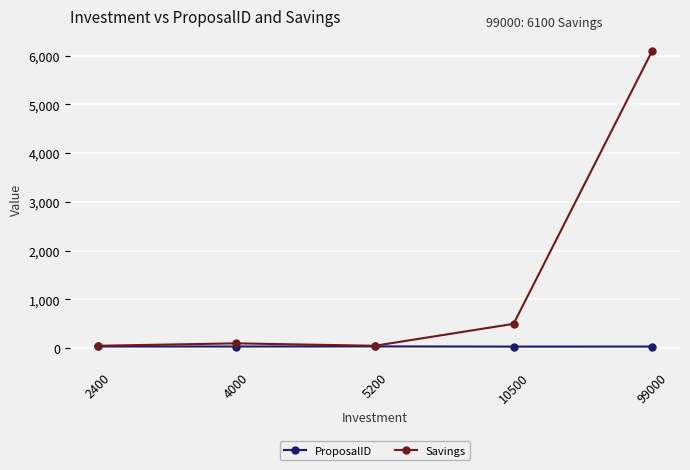

Is the value of Savings at 99000 greater than the value of ProposalID at 99000?

Yes